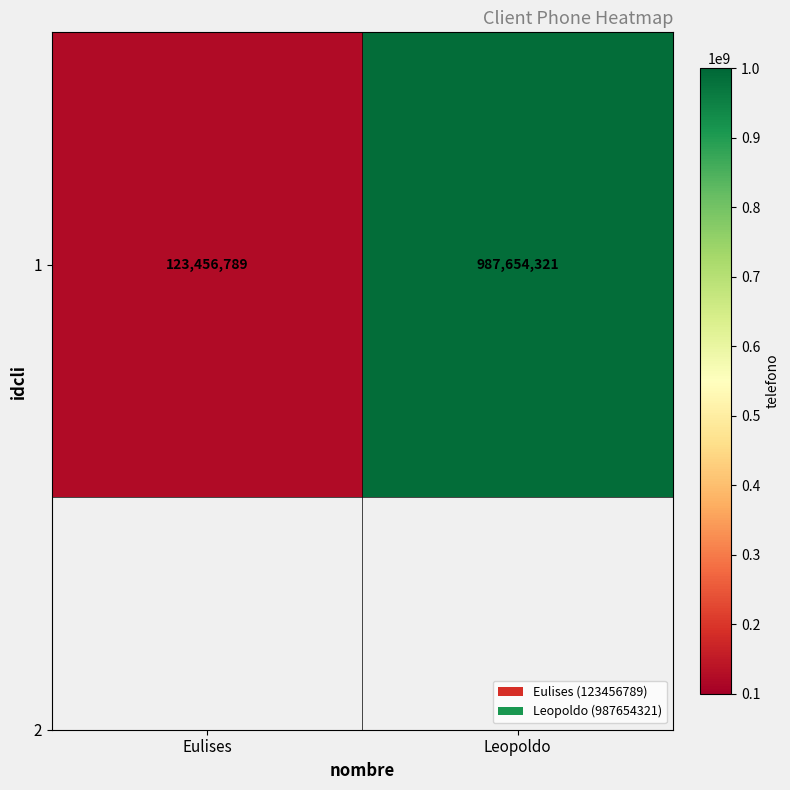

The chart shows a value of 193813340 at Eulises. True or false?

False